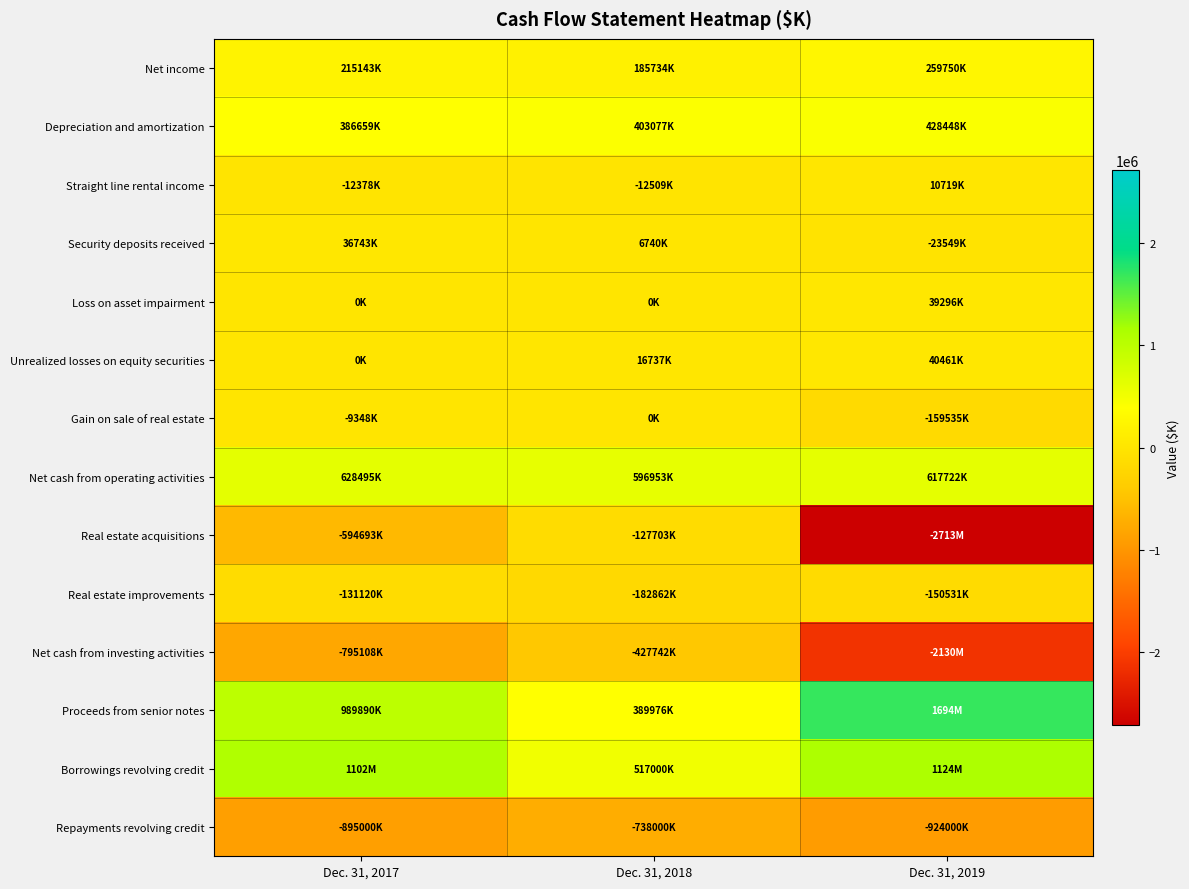

What is the greatest value displayed?

1693879